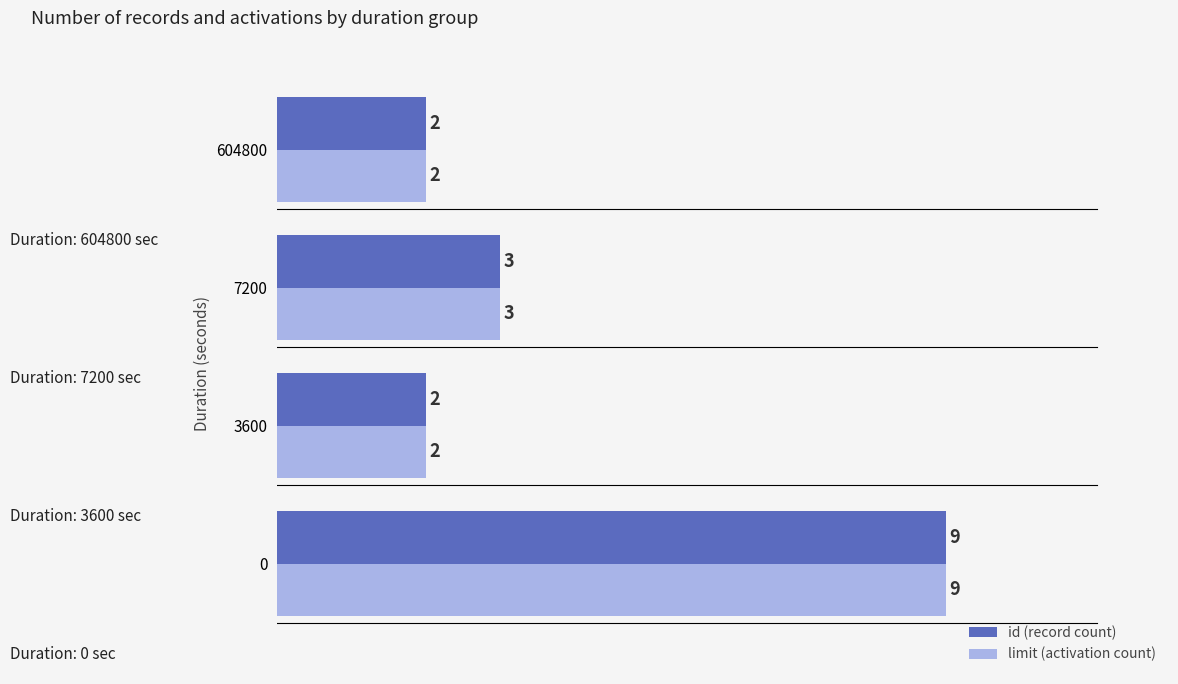

Where is id (record count) nearest to the value 5?

7200